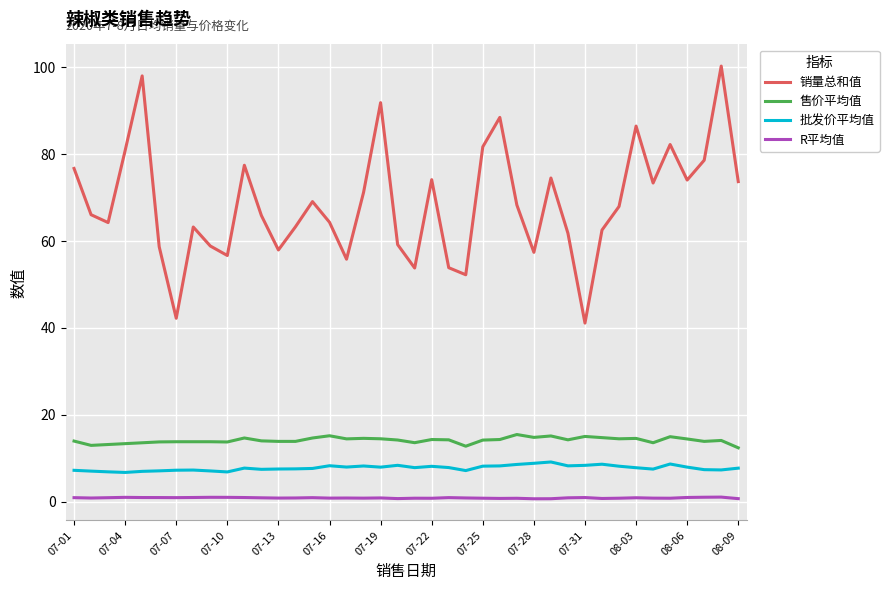

What is the maximum value shown in the chart?

100.3